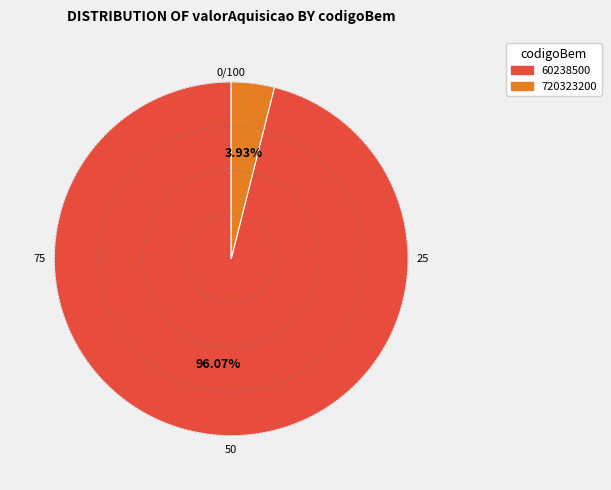

How many slices are in this pie chart?

2